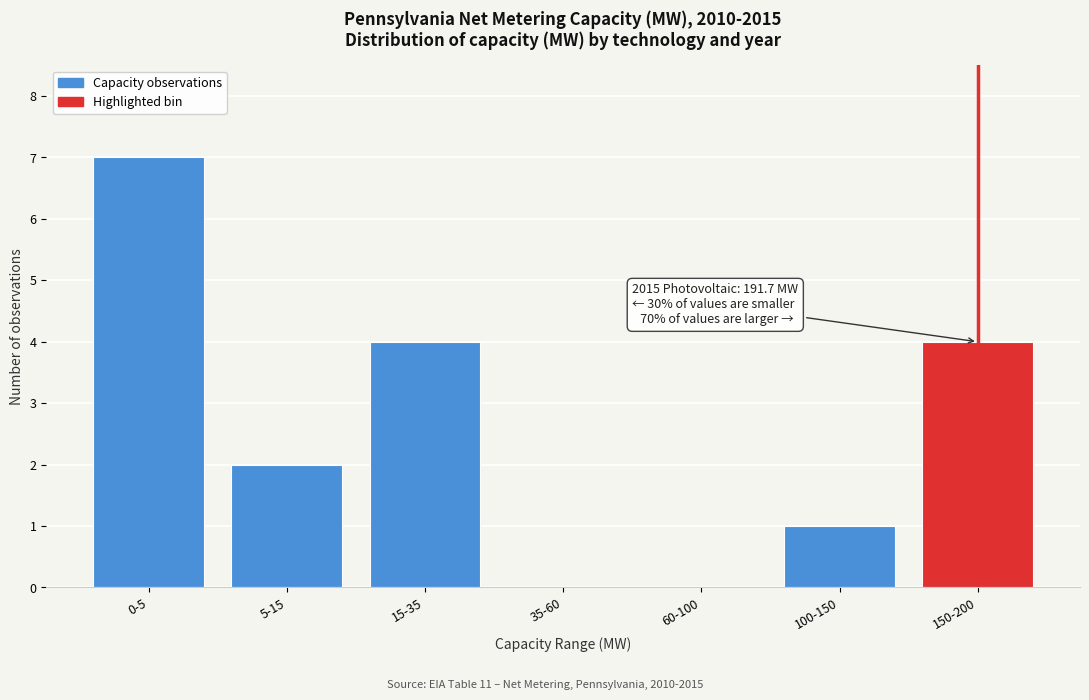

What is the sum of all values?

18